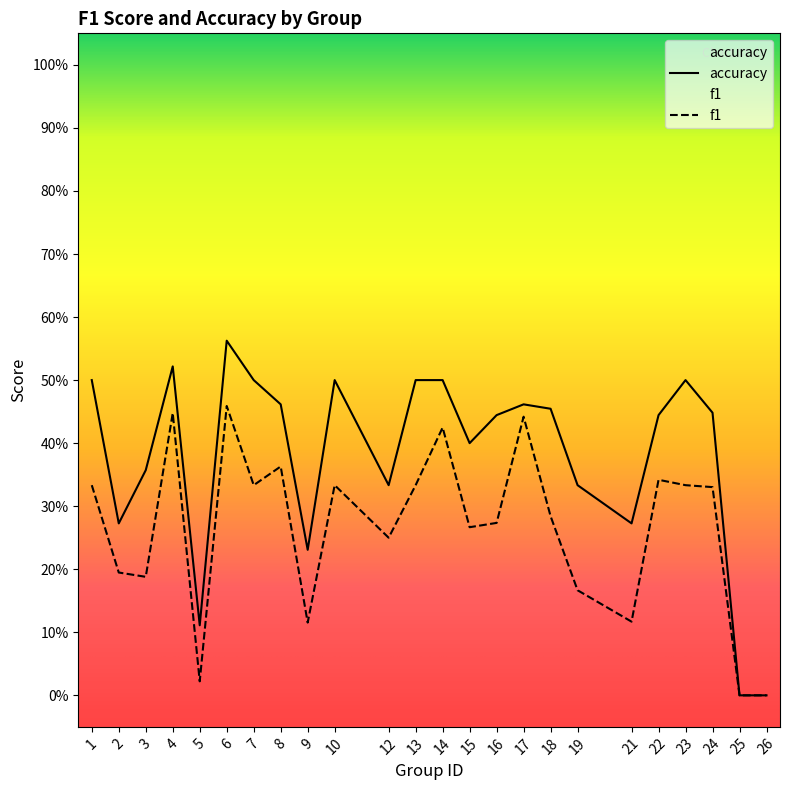

What is the sum of the f1 values at 3 and 5?

0.2